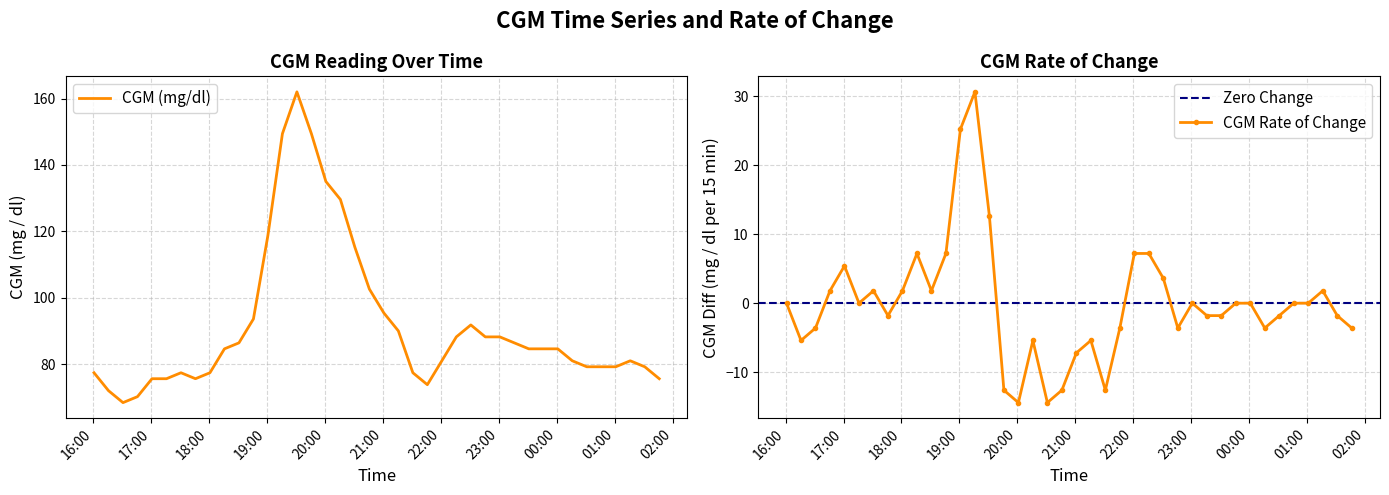

Reading left to right, transcribe all the data shown in this chart.

CGM (mg / dl): 2021-07-20 16:01=77.4	2021-07-20 16:16=72.0	2021-07-20 16:31=68.4	2021-07-20 16:46=70.2	2021-07-20 17:01=75.6	2021-07-20 17:16=75.6	2021-07-20 17:31=77.4	2021-07-20 17:46=75.6	2021-07-20 18:01=77.4	2021-07-20 18:16=84.6	2021-07-20 18:31=86.4	2021-07-20 18:46=93.6	2021-07-20 19:01=118.8	2021-07-20 19:16=149.4	2021-07-20 19:31=162.0	2021-07-20 19:46=149.4	2021-07-20 20:01=135.0	2021-07-20 20:16=129.6	2021-07-20 20:31=115.2	2021-07-20 20:46=102.6	2021-07-20 21:01=95.4	2021-07-20 21:16=90.0	2021-07-20 21:31=77.4	2021-07-20 21:46=73.8	2021-07-20 22:01=81.0	2021-07-20 22:16=88.2	2021-07-20 22:31=91.8	2021-07-20 22:46=88.2	2021-07-20 23:01=88.2	2021-07-20 23:16=86.4	2021-07-20 23:31=84.6	2021-07-20 23:46=84.6	2021-07-21 00:01=84.6	2021-07-21 00:16=81.0	2021-07-21 00:31=79.2	2021-07-21 00:46=79.2	2021-07-21 01:01=79.2	2021-07-21 01:16=81.0	2021-07-21 01:31=79.2	2021-07-21 01:46=75.6
CGM_diff: 2021-07-20 16:01=0.0	2021-07-20 16:16=-5.4	2021-07-20 16:31=-3.6	2021-07-20 16:46=1.8	2021-07-20 17:01=5.4	2021-07-20 17:16=0.0	2021-07-20 17:31=1.8	2021-07-20 17:46=-1.8	2021-07-20 18:01=1.8	2021-07-20 18:16=7.2	2021-07-20 18:31=1.8	2021-07-20 18:46=7.2	2021-07-20 19:01=25.2	2021-07-20 19:16=30.6	2021-07-20 19:31=12.6	2021-07-20 19:46=-12.6	2021-07-20 20:01=-14.4	2021-07-20 20:16=-5.4	2021-07-20 20:31=-14.4	2021-07-20 20:46=-12.6	2021-07-20 21:01=-7.2	2021-07-20 21:16=-5.4	2021-07-20 21:31=-12.6	2021-07-20 21:46=-3.6	2021-07-20 22:01=7.2	2021-07-20 22:16=7.2	2021-07-20 22:31=3.6	2021-07-20 22:46=-3.6	2021-07-20 23:01=0.0	2021-07-20 23:16=-1.8	2021-07-20 23:31=-1.8	2021-07-20 23:46=0.0	2021-07-21 00:01=0.0	2021-07-21 00:16=-3.6	2021-07-21 00:31=-1.8	2021-07-21 00:46=0.0	2021-07-21 01:01=0.0	2021-07-21 01:16=1.8	2021-07-21 01:31=-1.8	2021-07-21 01:46=-3.6